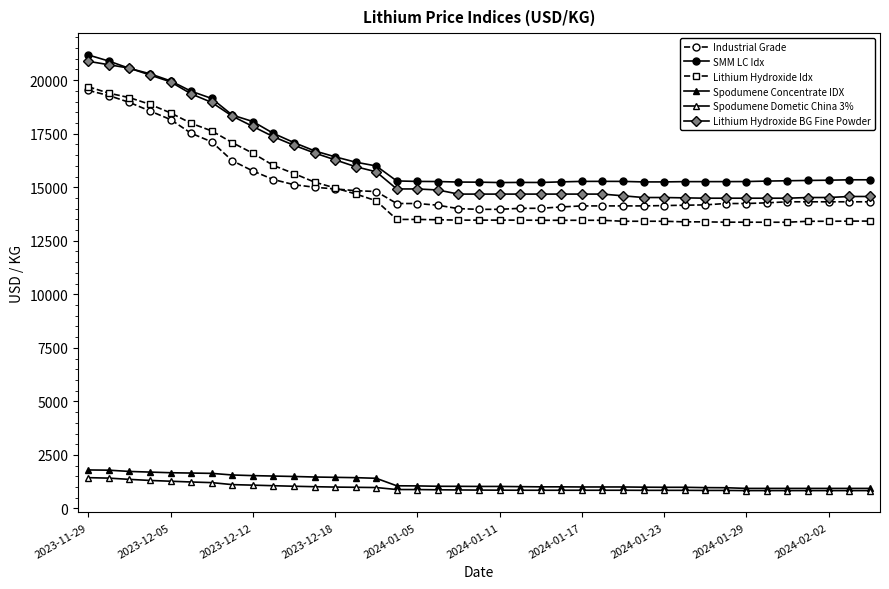

How many values in the Lithium Hydroxide Idx series exceed 13464?

22